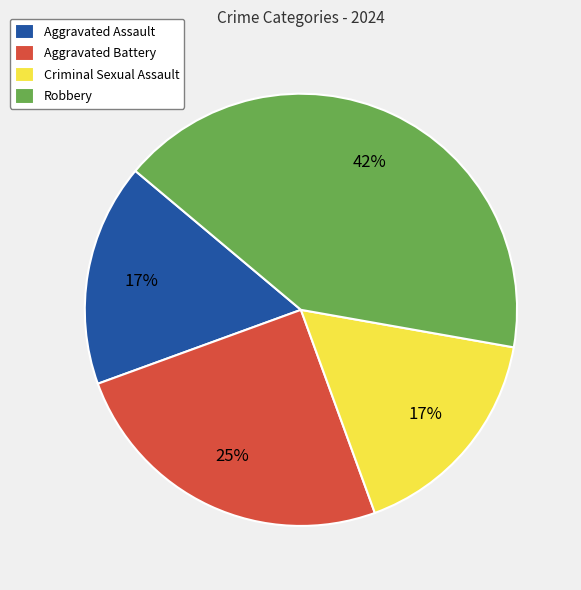

To the nearest percent, what is the difference between the Criminal Sexual Assault and Aggravated Battery slice percentages?

8%